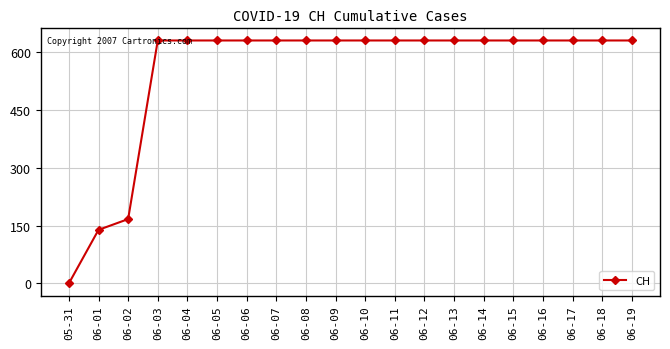

What is the maximum value shown in the chart?

631